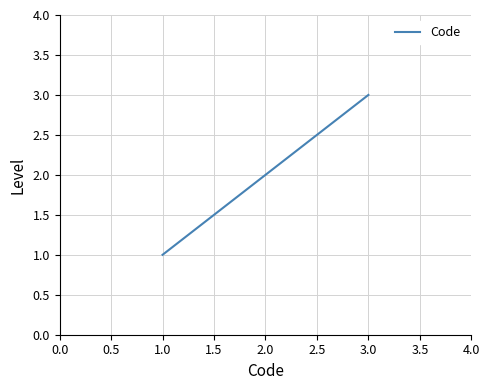

Does the chart have visible grid lines?

Yes